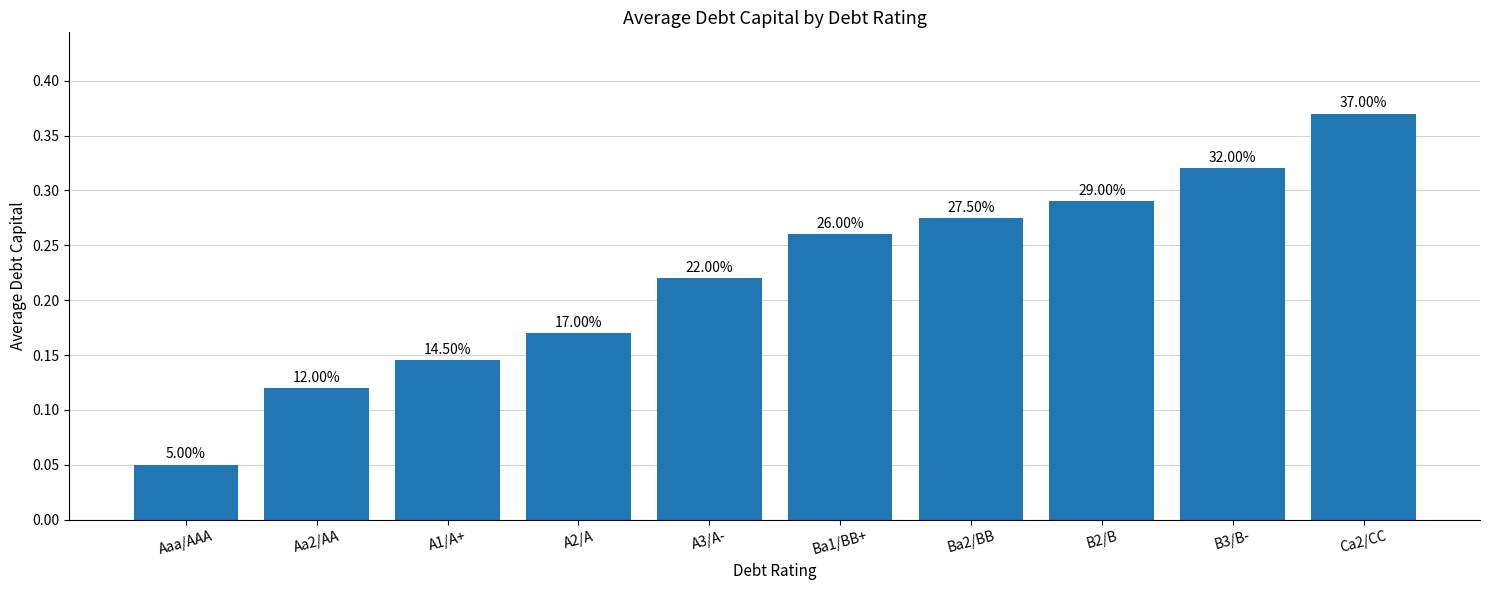

Reading left to right, what are all the values shown in this chart?

0.1	0.1	0.1	0.2	0.2	0.3	0.3	0.3	0.3	0.4